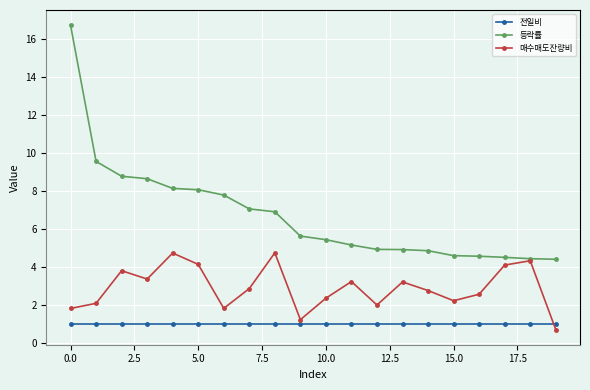

What is the value of the 전일비 point at the 1st from the left?

1.0